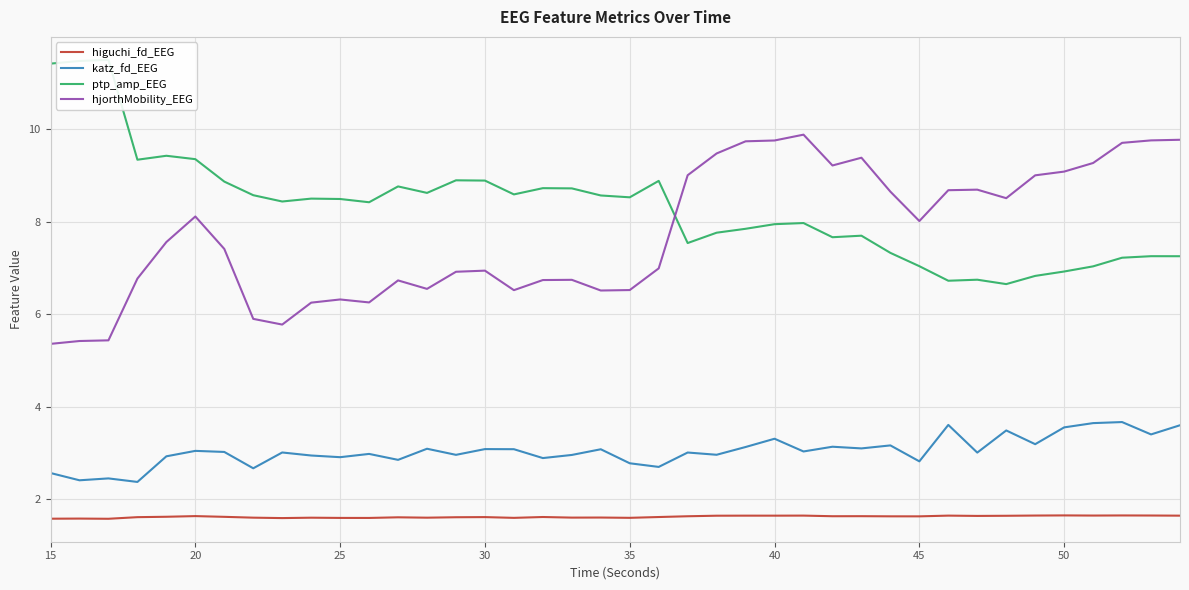

What is the maximum value for katz_fd_EEG?

3.7